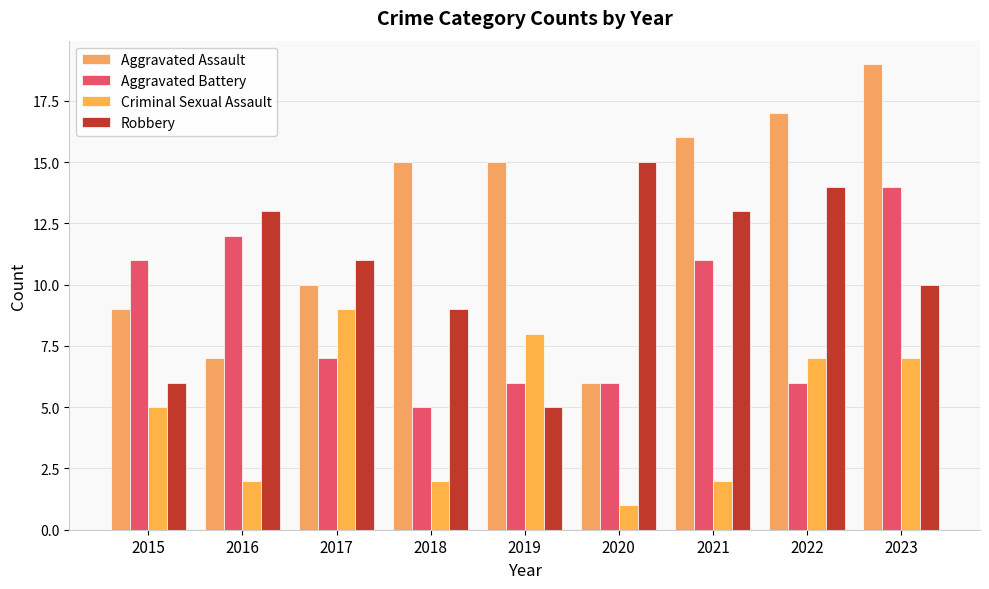

Which series changed the most between 2020 and 2023?

Aggravated Assault